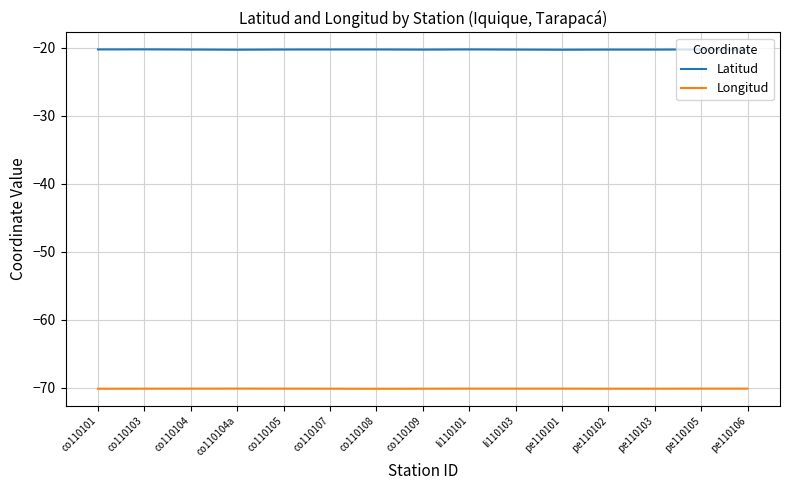

What are all the series names shown in the legend?

Latitud, Longitud